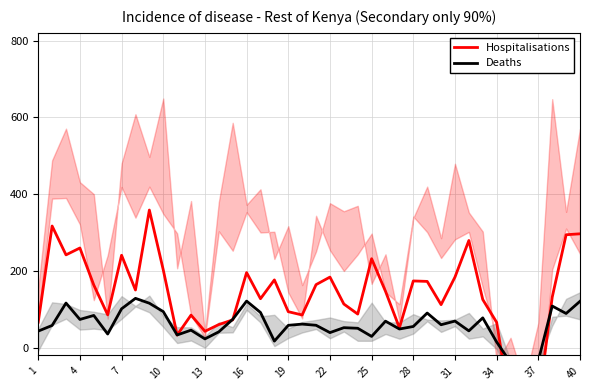

True or false: Hospitalisations has a value of 47.4 at 28.

False